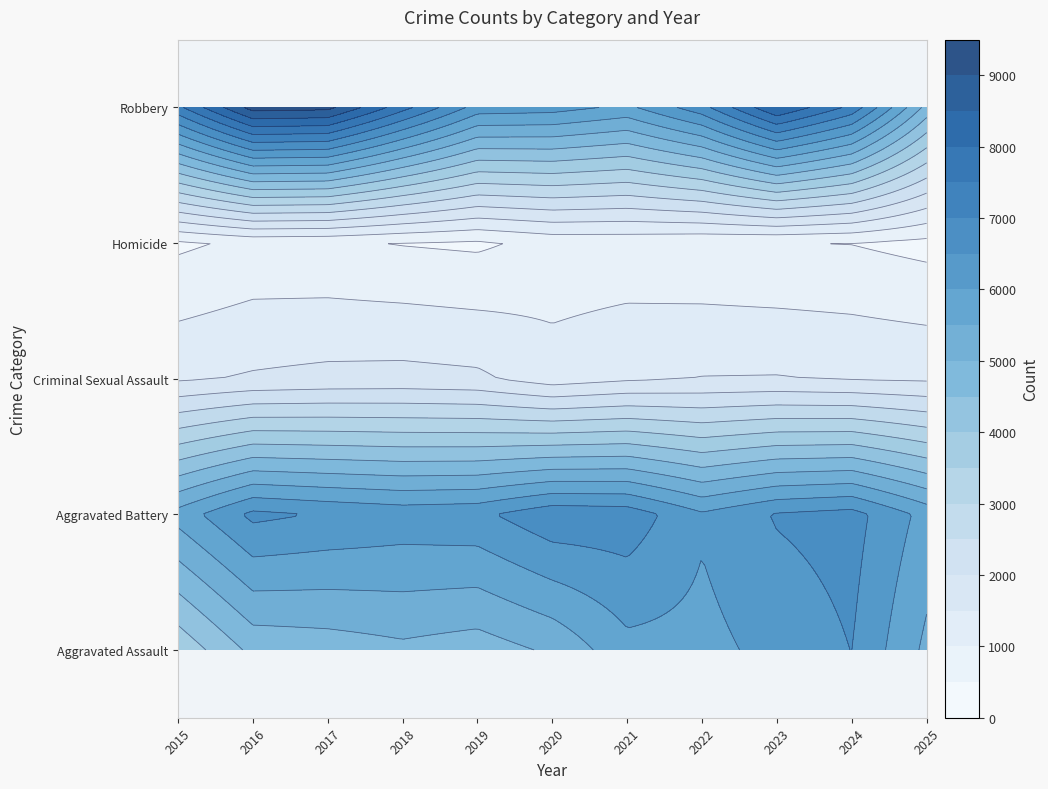

Is the value of Aggravated Assault at 2019 greater than the value of Aggravated Battery at 2018?

No